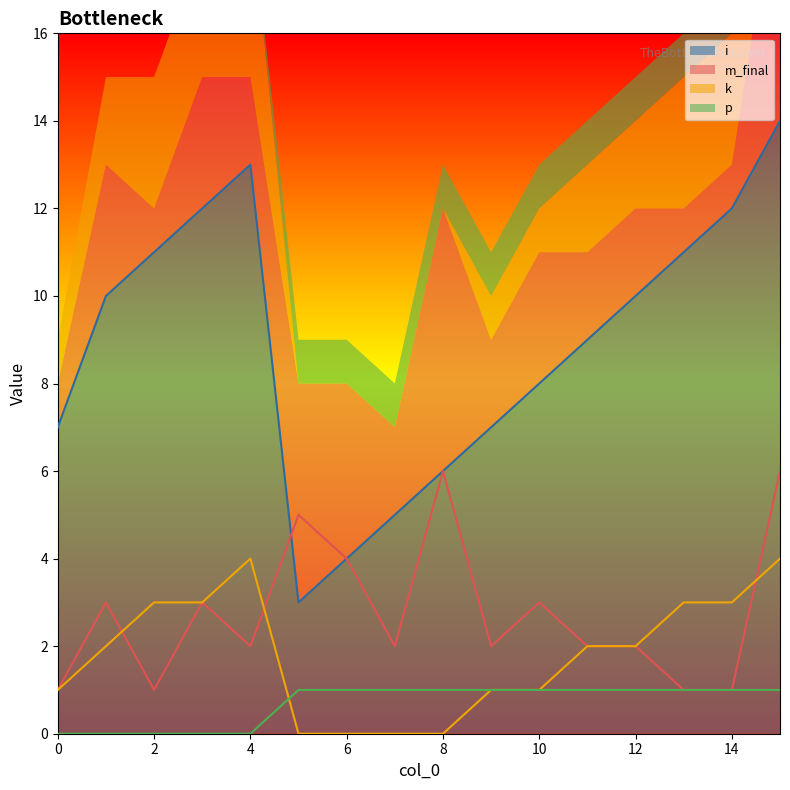

What is the difference between the m_final values at 2 and 12?

1